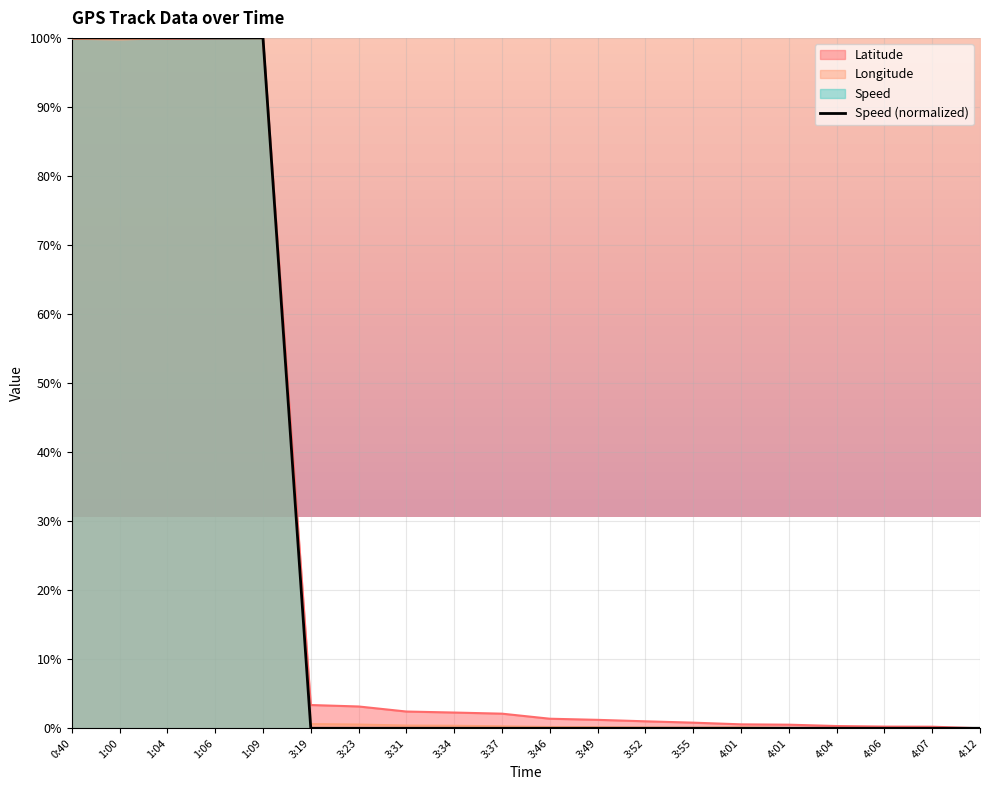

What is the highest value of the Longitude series?

100.0